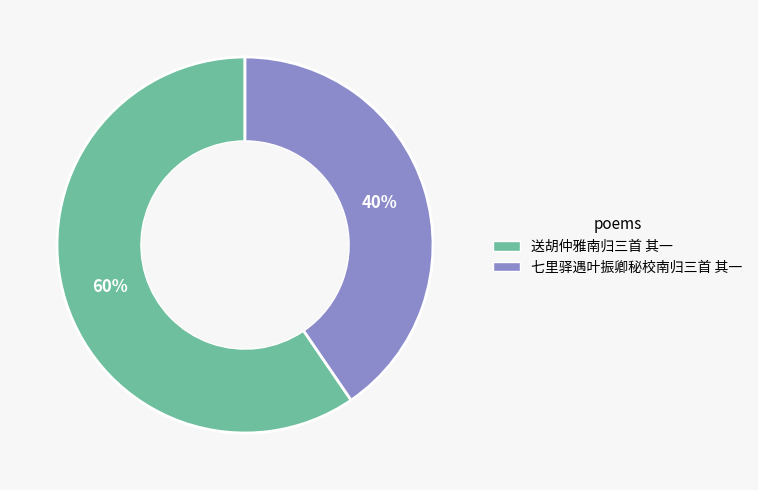

True or false: 送胡仲雅南归三首 其一 accounts for 67% of the total.

False